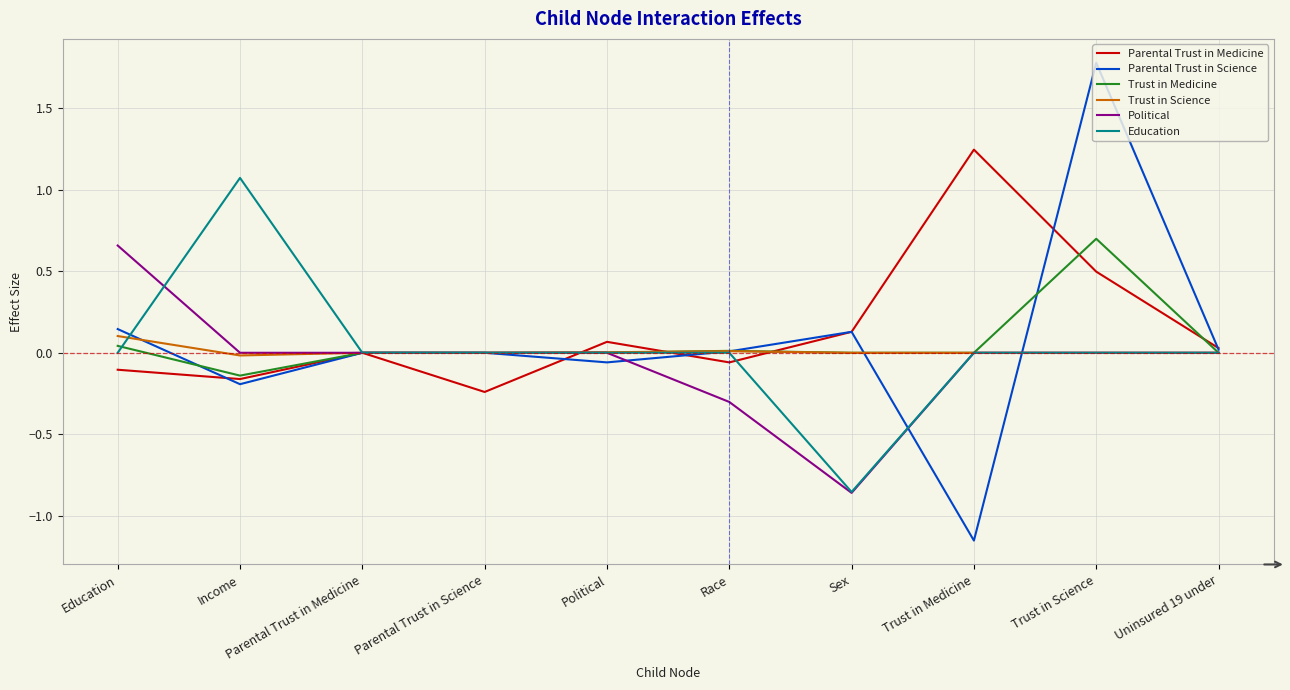

True or false: Political has a value of 0.0 at Trust in Medicine.

True